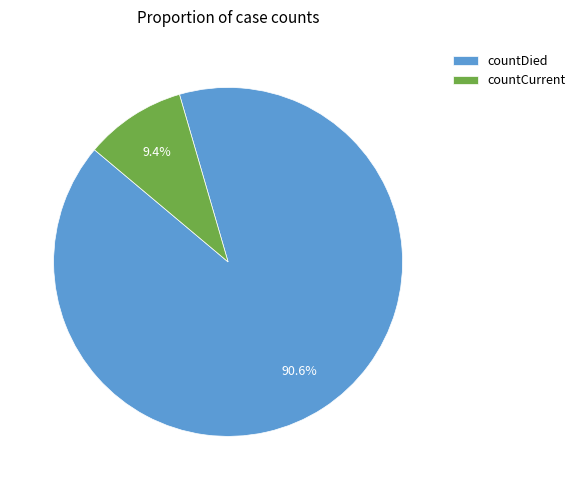

Between countCurrent and countDied, which is larger?

countDied